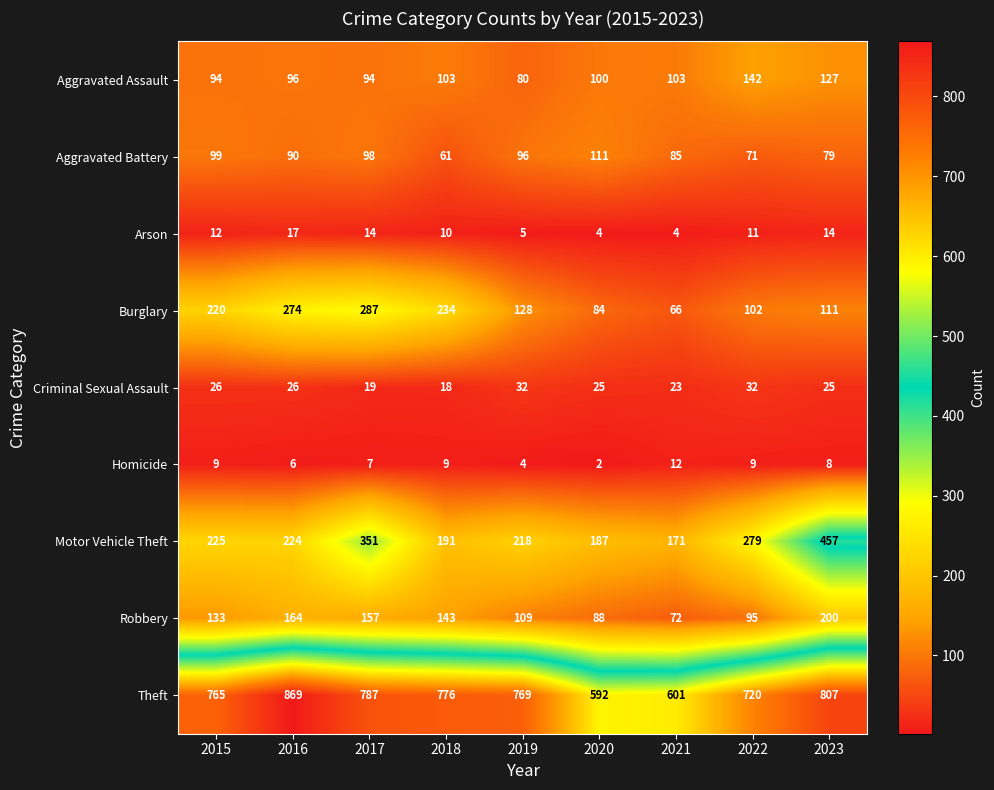

Where is Burglary nearest to the value 176?

2015